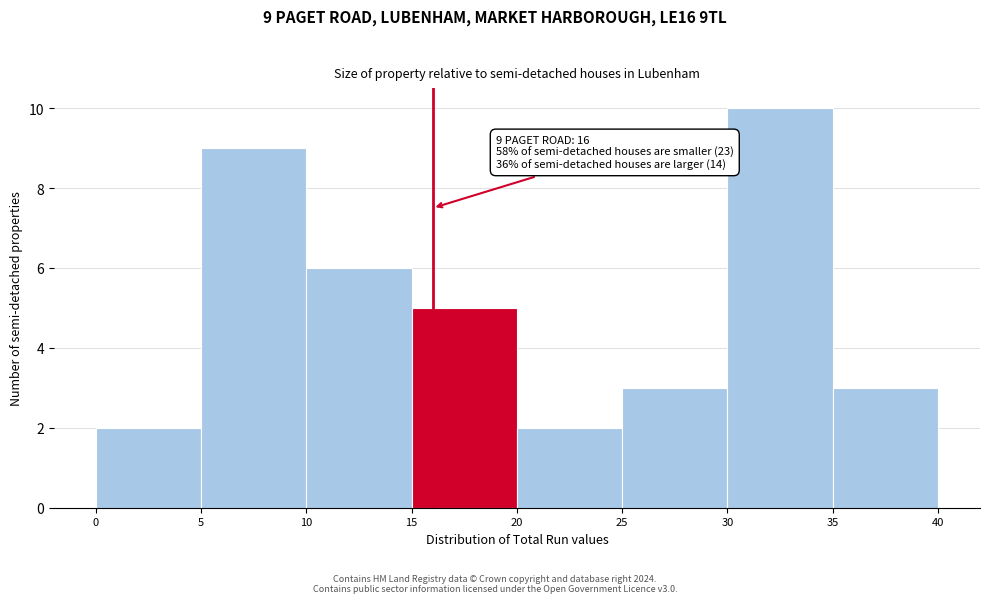

Which range on the x-axis has the tallest bar?

30 to 35